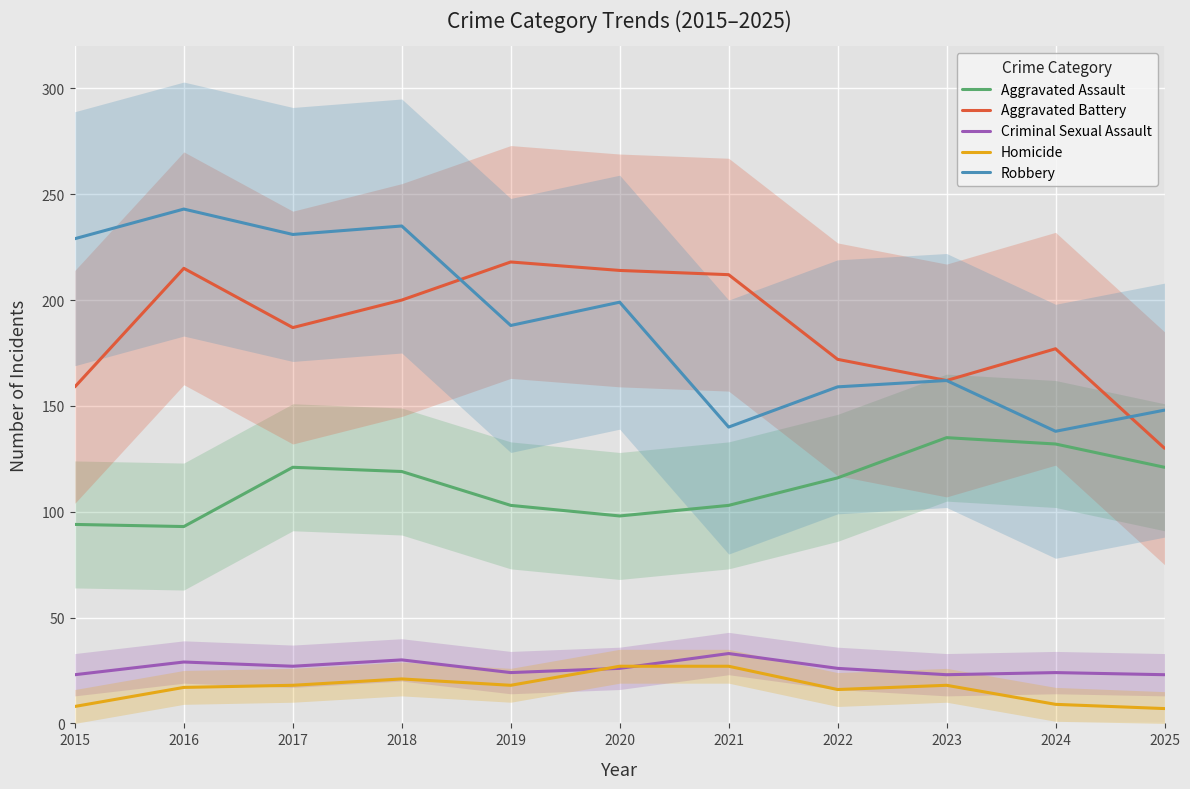

Rank the series at 2016 from highest to lowest value.

Robbery, Aggravated Battery, Aggravated Assault, Criminal Sexual Assault, Homicide